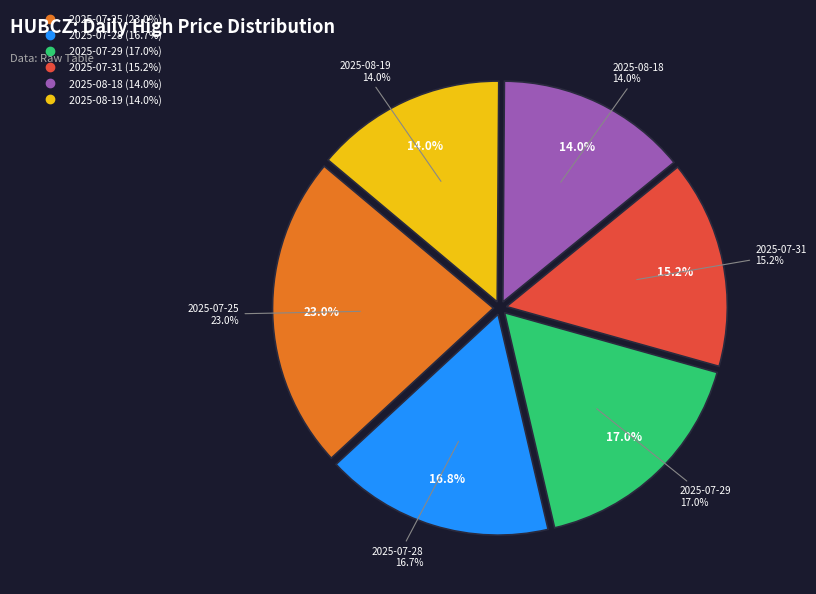

How many segments does this pie chart have?

6